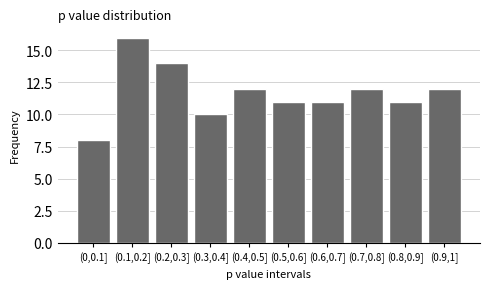

Reading left to right, transcribe all the data shown in this chart.

(0,0.1]=8	(0.1,0.2]=16	(0.2,0.3]=14	(0.3,0.4]=10	(0.4,0.5]=12	(0.5,0.6]=11	(0.6,0.7]=11	(0.7,0.8]=12	(0.8,0.9]=11	(0.9,1]=12